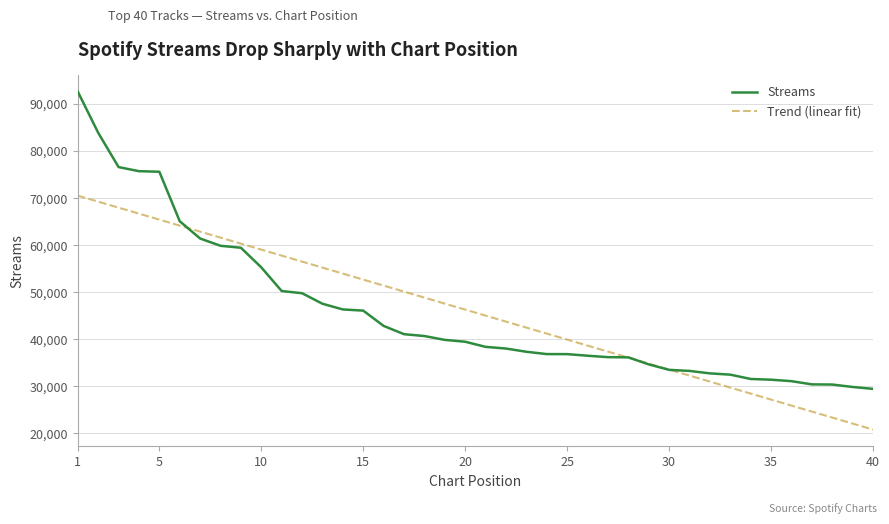

List the series in order of their peak value, highest first.

Streams, Trend (linear fit)